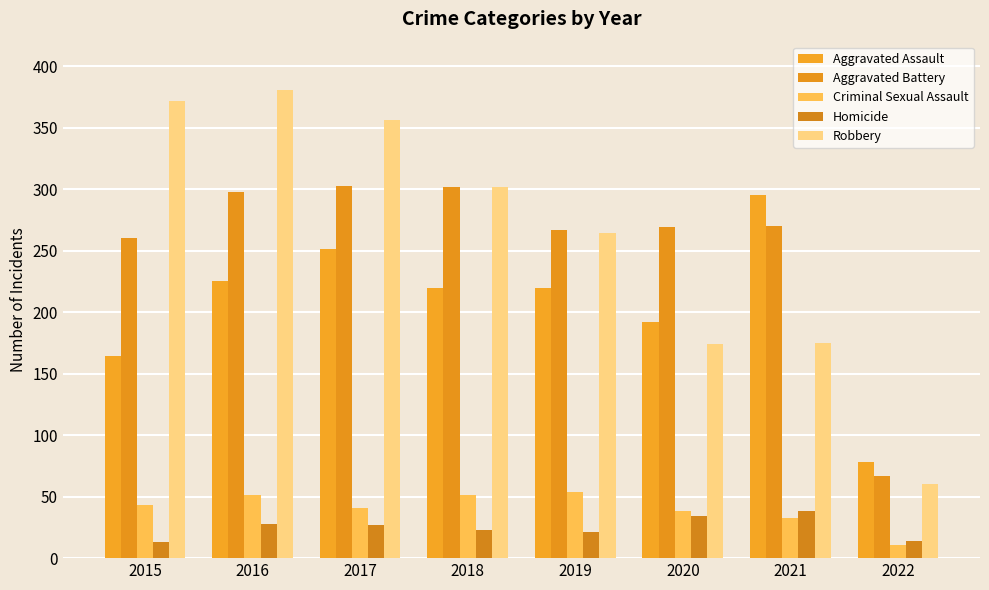

What is the value of the Aggravated Battery bar at the 1st from the left?

260